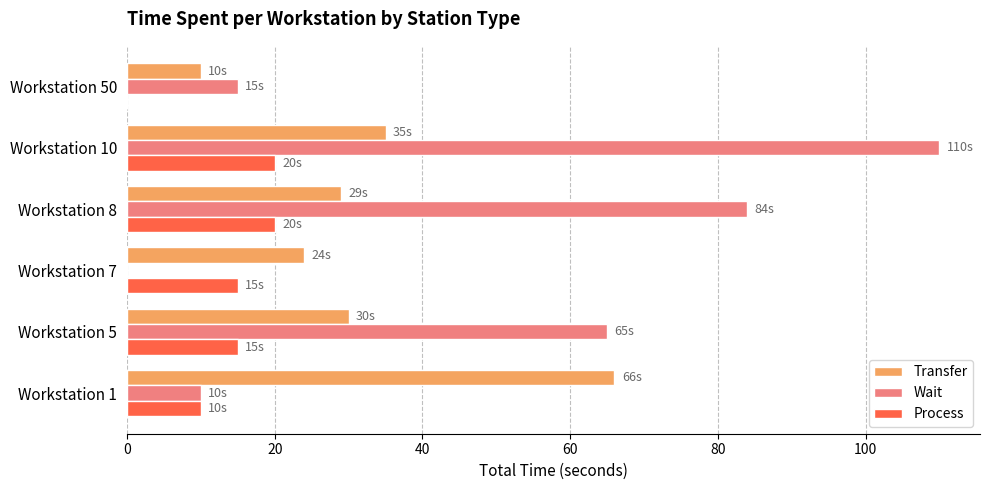

What is the sum of all Process values?

80